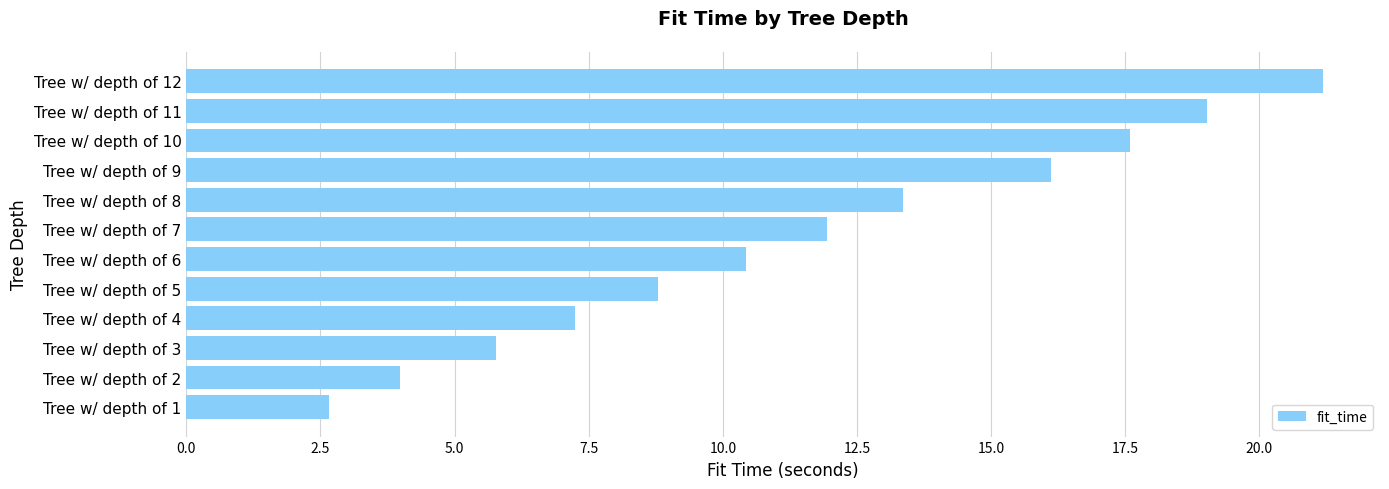

How many bars are there in total?

12